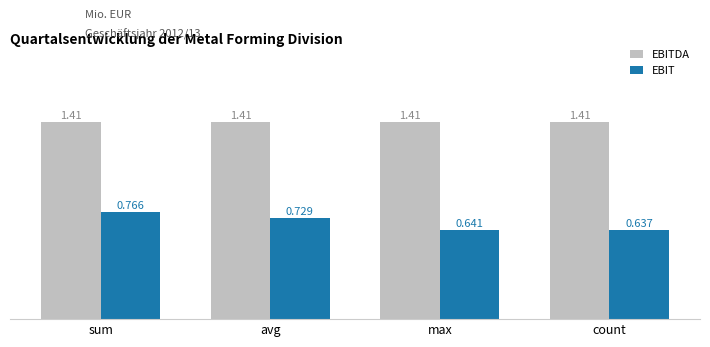

Which category has the highest value in the EBIT series?

sum